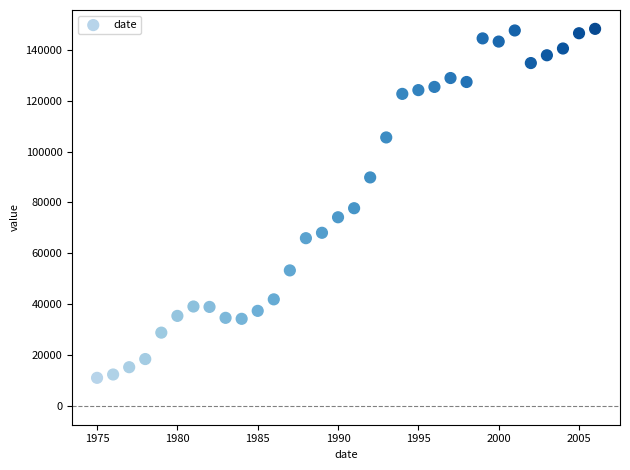

What is the range of Y values (max minus min)?

137231